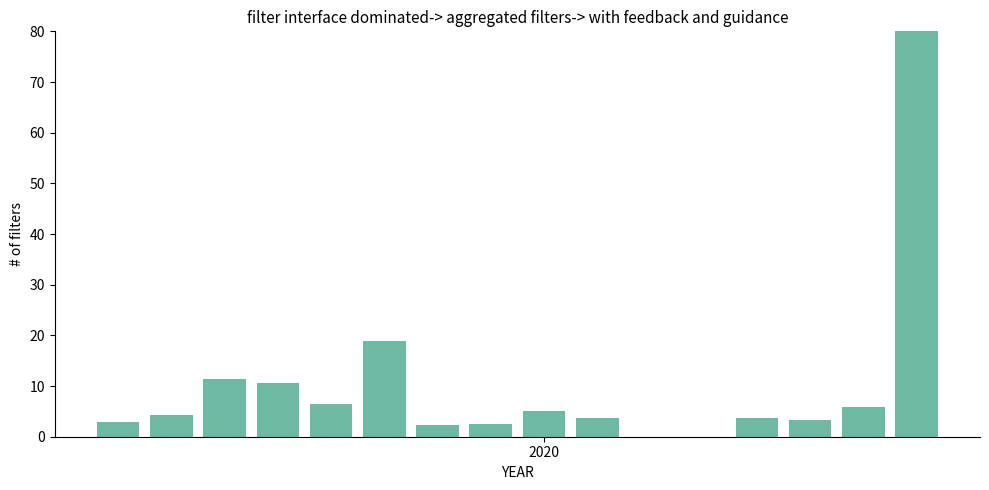

Are the bars horizontal?

No